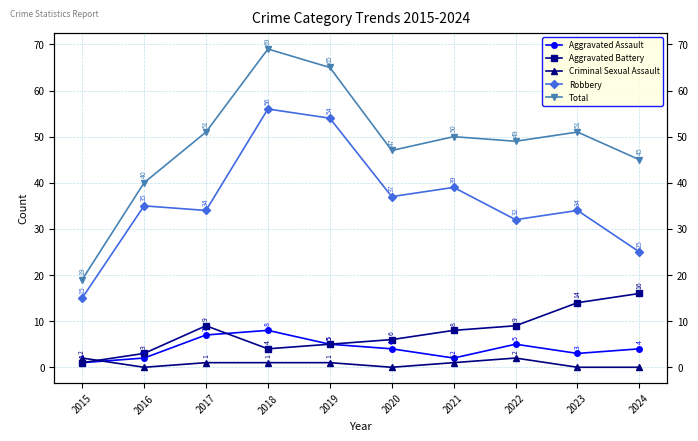

What are all the series names shown in the legend?

Aggravated Assault, Aggravated Battery, Criminal Sexual Assault, Robbery, Total